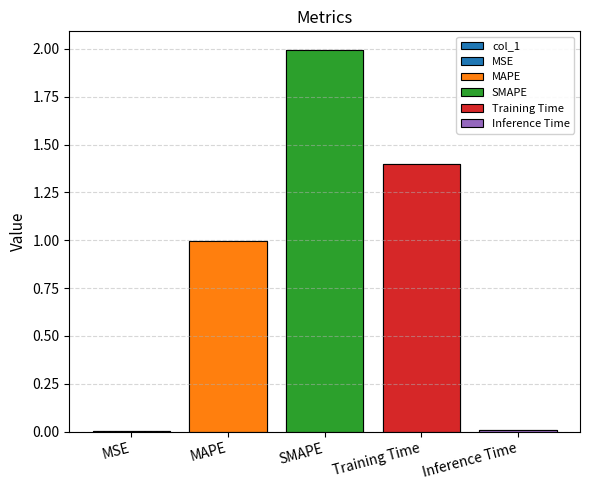

Does the chart contain stacked bars?

No